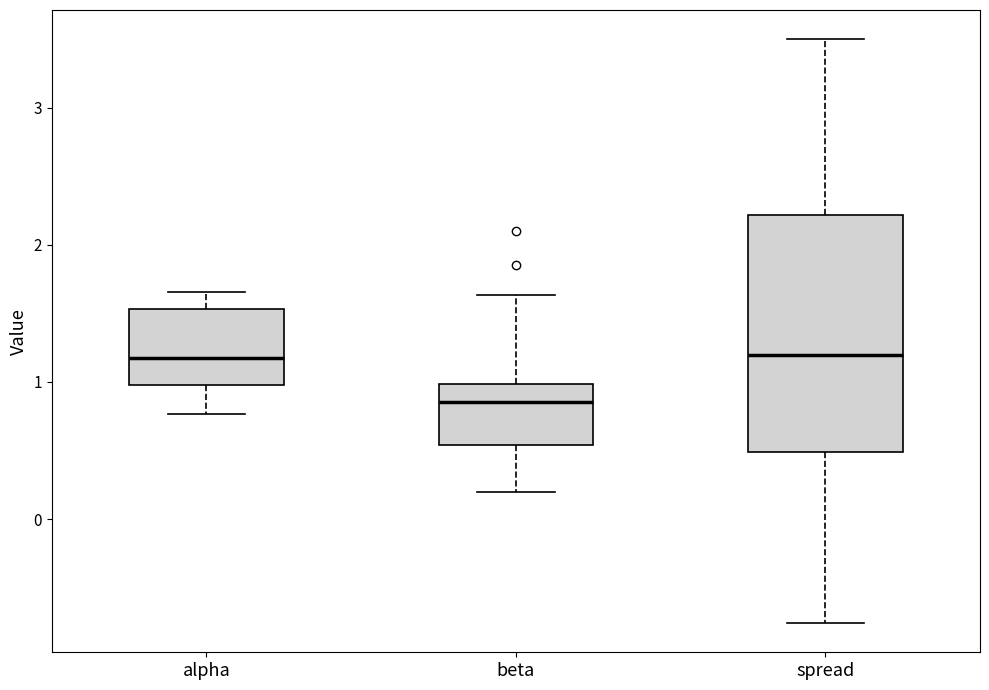

Reading left to right, read every box against the y-axis: the position of its median line, the range the box covers, and the ends of its whiskers. The values are not printed on the chart, so give them approximately, as read against the axis.

alpha: median 1.2, box 1.0 to 1.5, whiskers 0.8 to 1.7
beta: median 0.9, box 0.5 to 1.0, whiskers 0.2 to 1.6
spread: median 1.2, box 0.5 to 2.2, whiskers -0.8 to 3.5